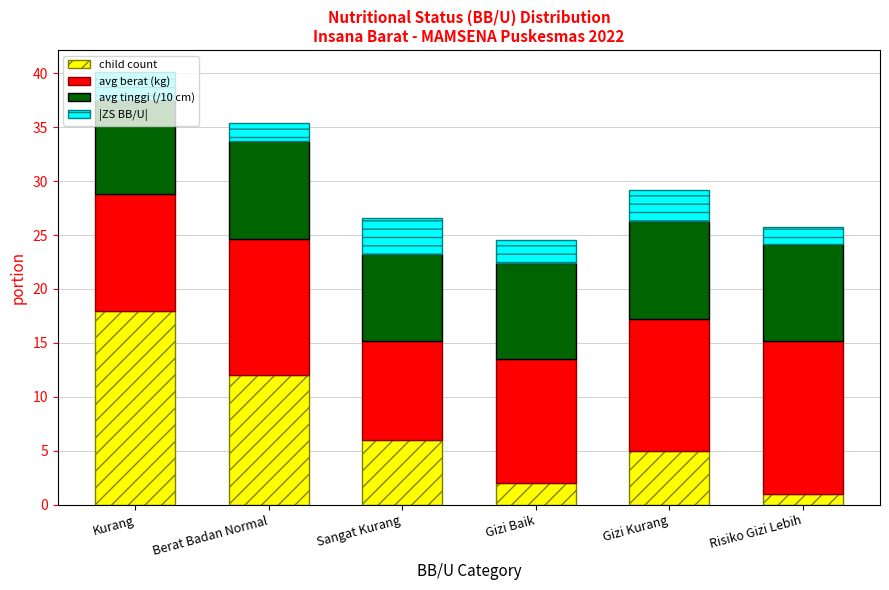

What is the total value across all series at Gizi Baik?

24.5